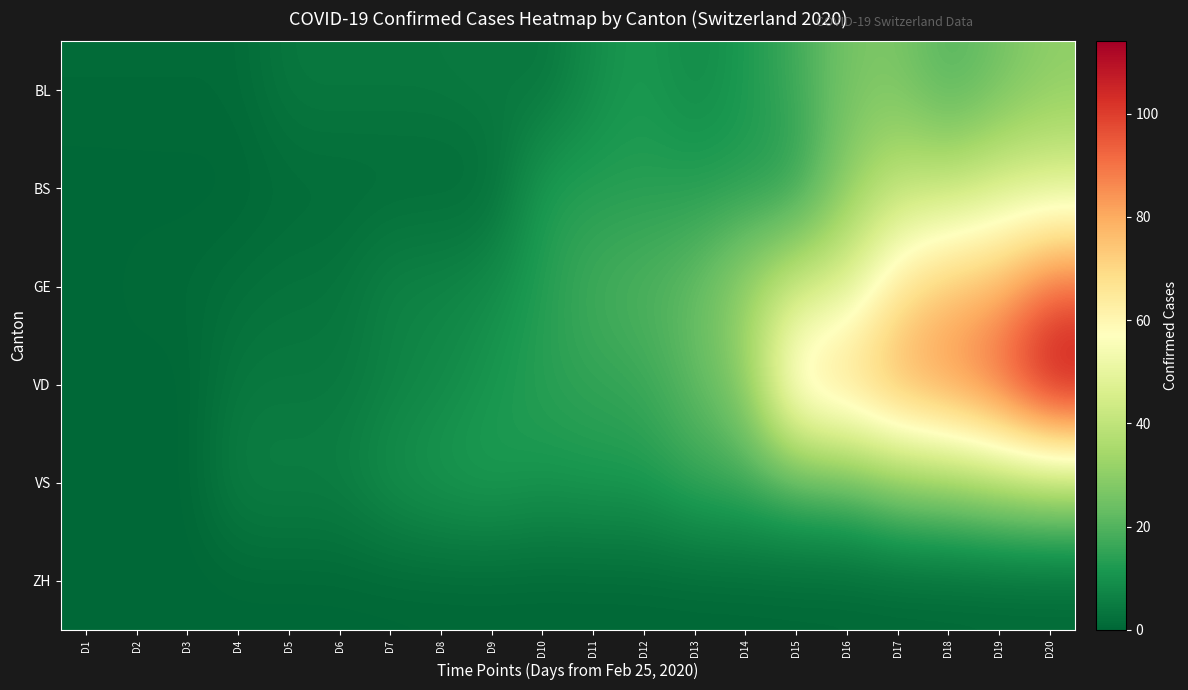

Reading left to right, what are all the values shown in this chart?

BL: D1=1	D2=1	D3=1	D4=1	D5=4	D6=4	D7=4	D8=4	D9=5	D10=3	D11=9	D12=12	D13=8	D14=12	D15=17	D16=26	D17=27	D18=19	D19=25	D20=30
BS: D1=0	D2=0	D3=0	D4=0	D5=1	D6=1	D7=1	D8=1	D9=1	D10=13	D11=13	D12=13	D13=13	D14=13	D15=13	D16=30	D17=40	D18=40	D19=45	D20=46
GE: D1=0	D2=1	D3=1	D4=2	D5=3	D6=3	D7=7	D8=7	D9=9	D10=13	D11=18	D12=20	D13=23	D14=33	D15=43	D16=46	D17=66	D18=75	D19=78	D20=92
VD: D1=0	D2=0	D3=0	D4=4	D5=4	D6=4	D7=6	D8=8	D9=11	D10=14	D11=15	D12=16	D13=22	D14=29	D15=69	D16=73	D17=82	D18=87	D19=96	D20=114
VS: D1=0	D2=0	D3=0	D4=6	D5=6	D6=6	D7=10	D8=12	D9=13	D10=11	D11=12	D12=12	D13=16	D14=17	D15=20	D16=21	D17=28	D18=30	D19=34	D20=36
ZH: D1=0	D2=0	D3=0	D4=0	D5=0	D6=0	D7=0	D8=0	D9=0	D10=0	D11=0	D12=0	D13=0	D14=0	D15=0	D16=0	D17=0	D18=0	D19=0	D20=0